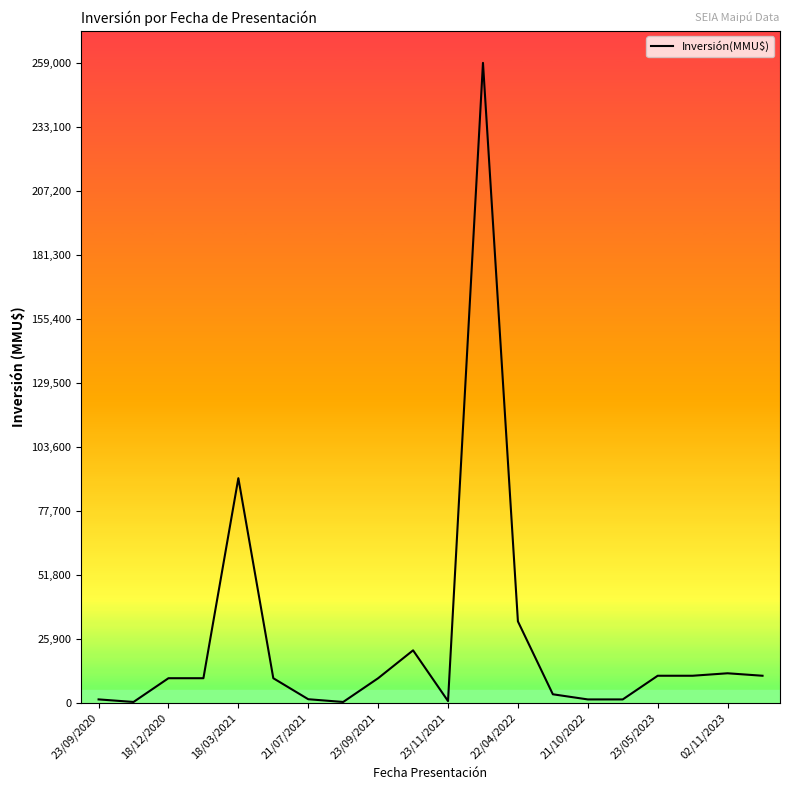

What is the sum of all values?

500026